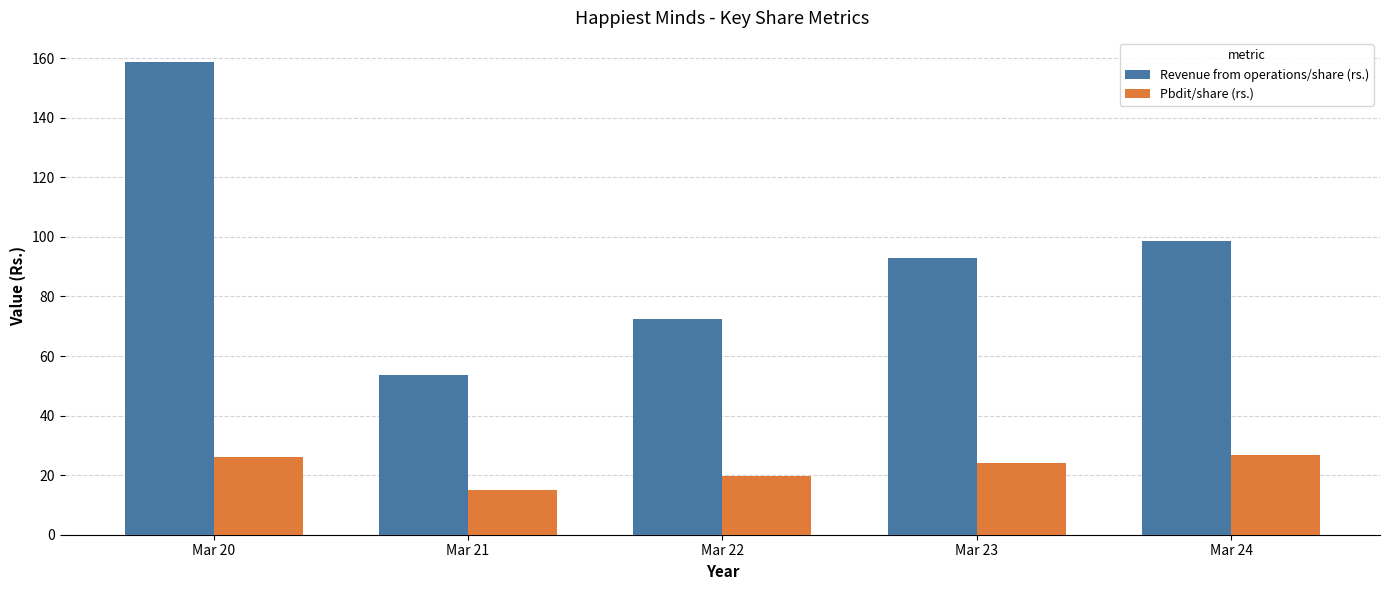

At Mar 22, list the series in order from largest to smallest.

Revenue from operations/share (rs.), Pbdit/share (rs.)